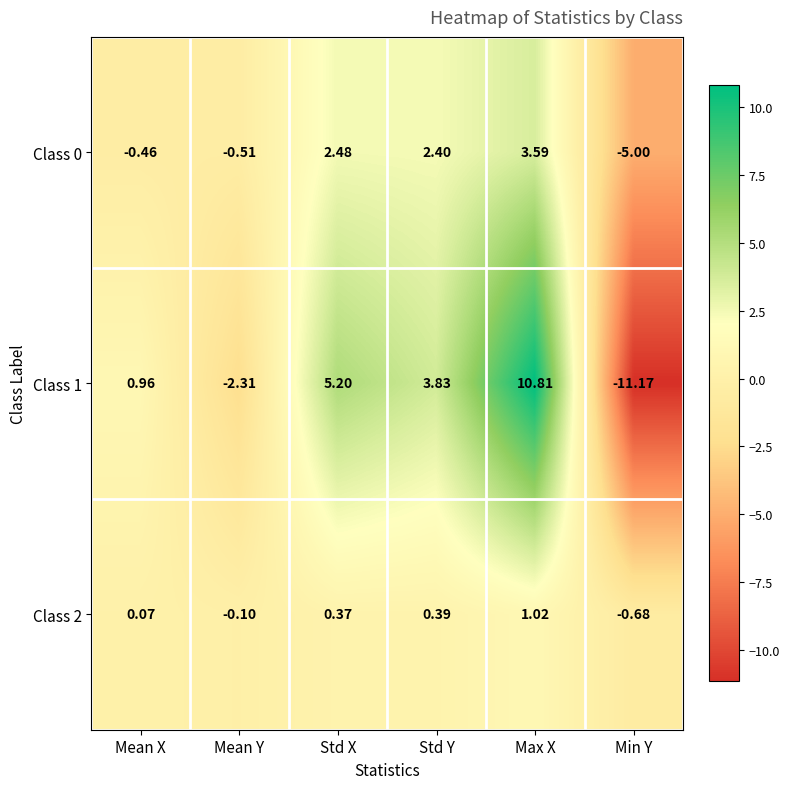

Which label corresponds to the smallest value in the chart?

Min Y